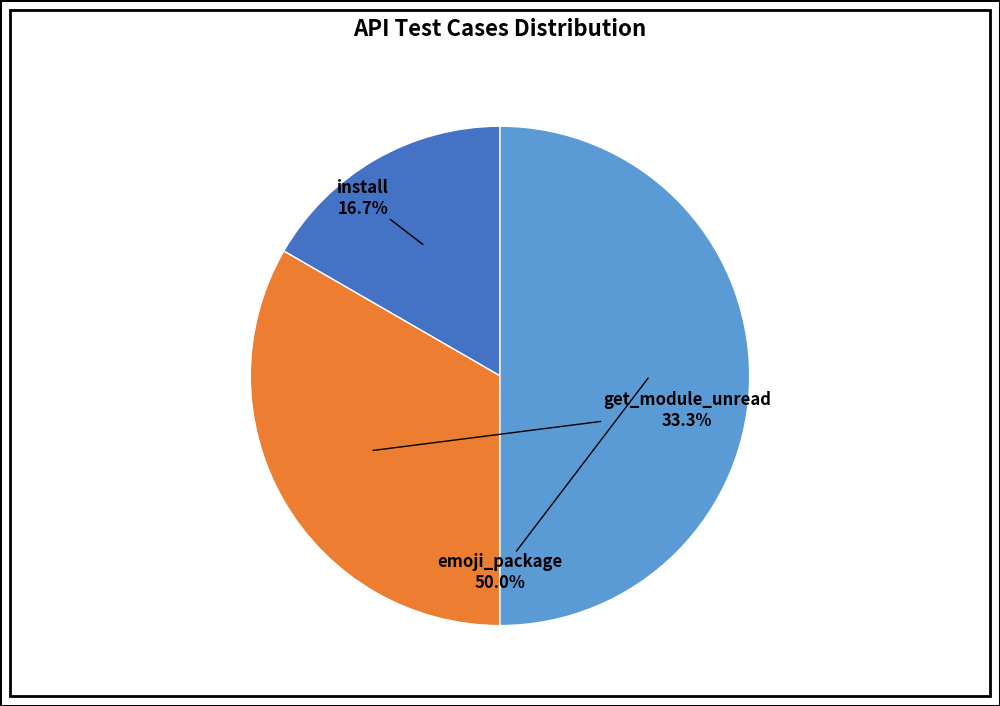

How many segments does this pie chart have?

3